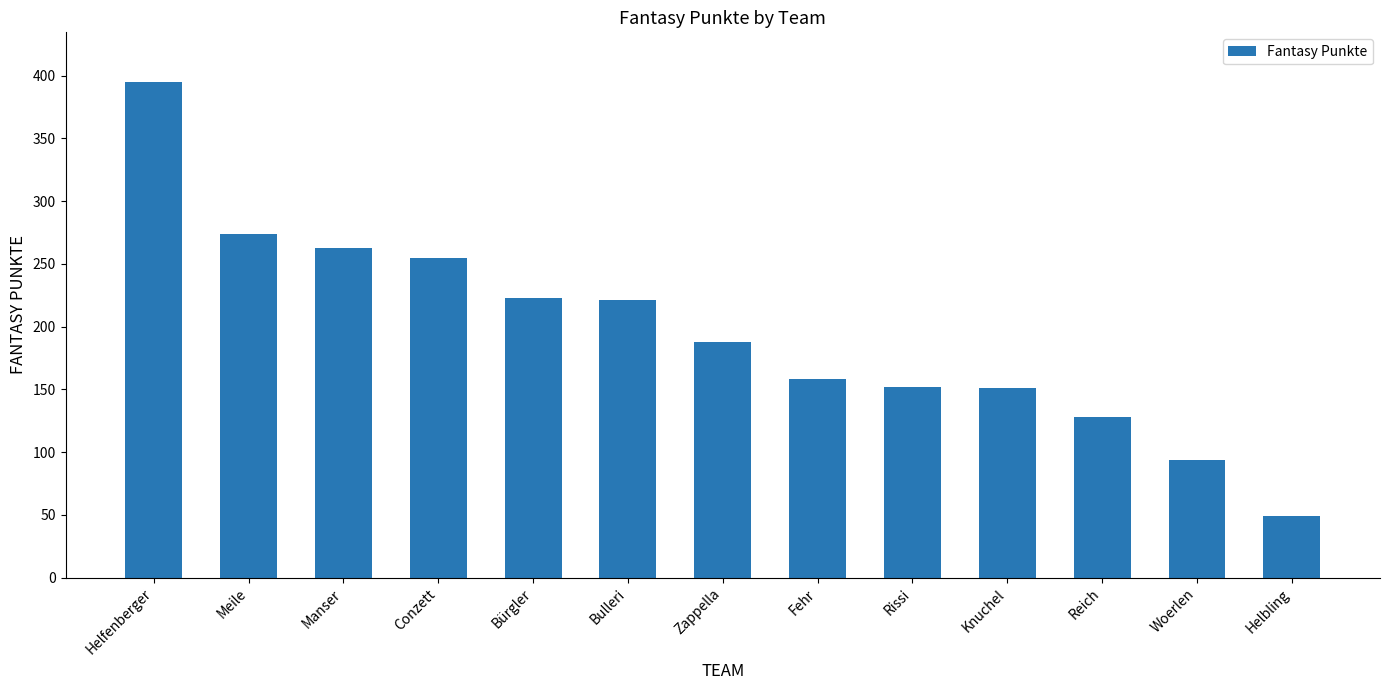

Between Reich and Rissi, which is larger?

Rissi